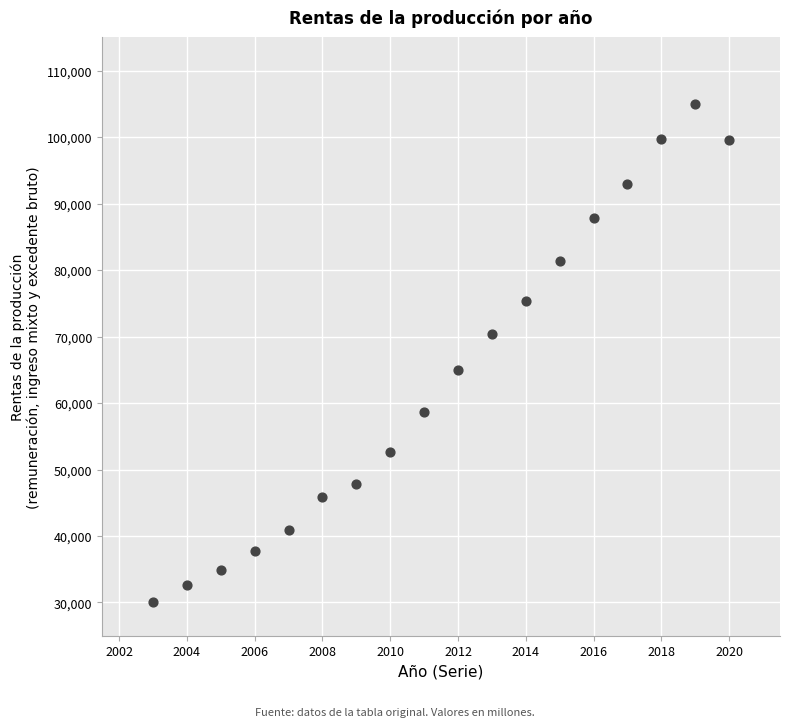

What is the range of X values (max minus min)?

17